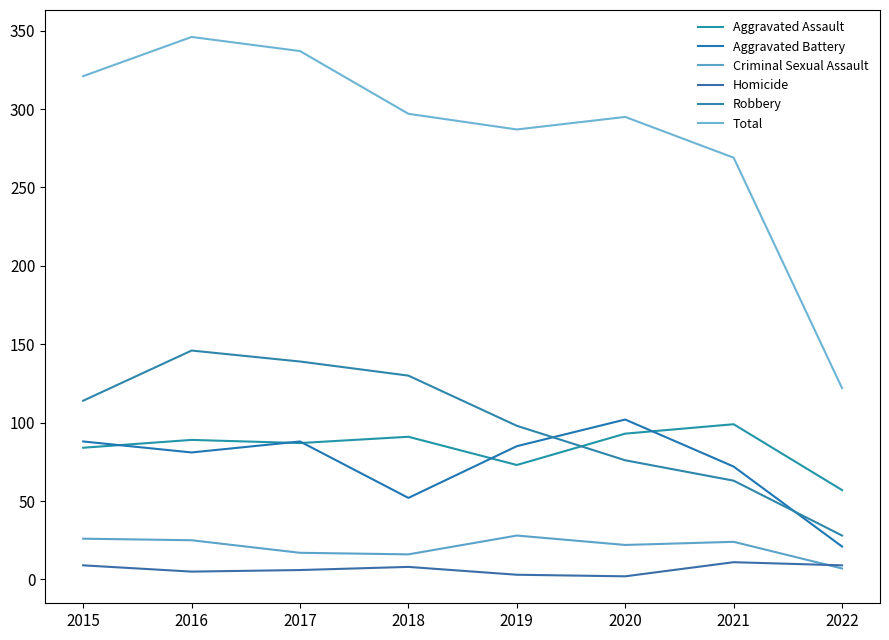

Reading left to right, extract all data points from this chart.

Aggravated Assault: 84	89	87	91	73	93	99	57
Aggravated Battery: 88	81	88	52	85	102	72	21
Criminal Sexual Assault: 26	25	17	16	28	22	24	7
Homicide: 9	5	6	8	3	2	11	9
Robbery: 114	146	139	130	98	76	63	28
Total: 321	346	337	297	287	295	269	122